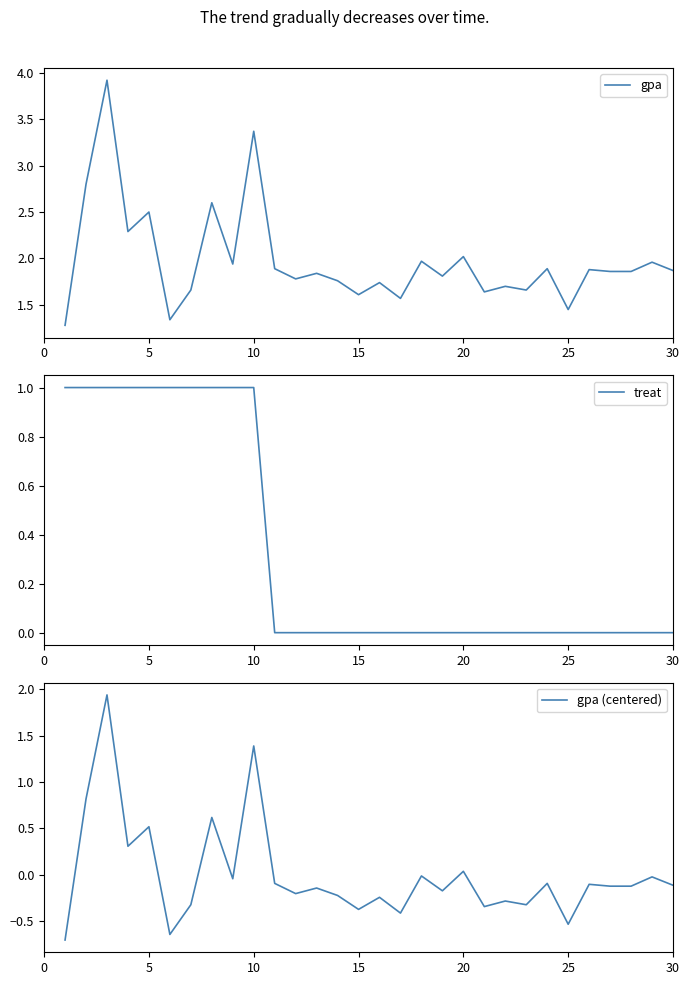

Which series has the largest total across all categories?

gpa